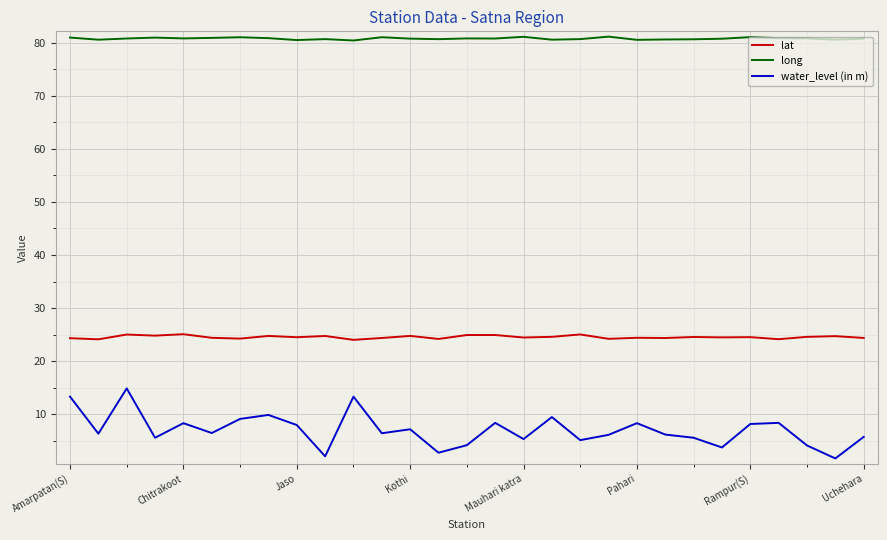

True or false: water_level (in m) and lat cross at least once.

False